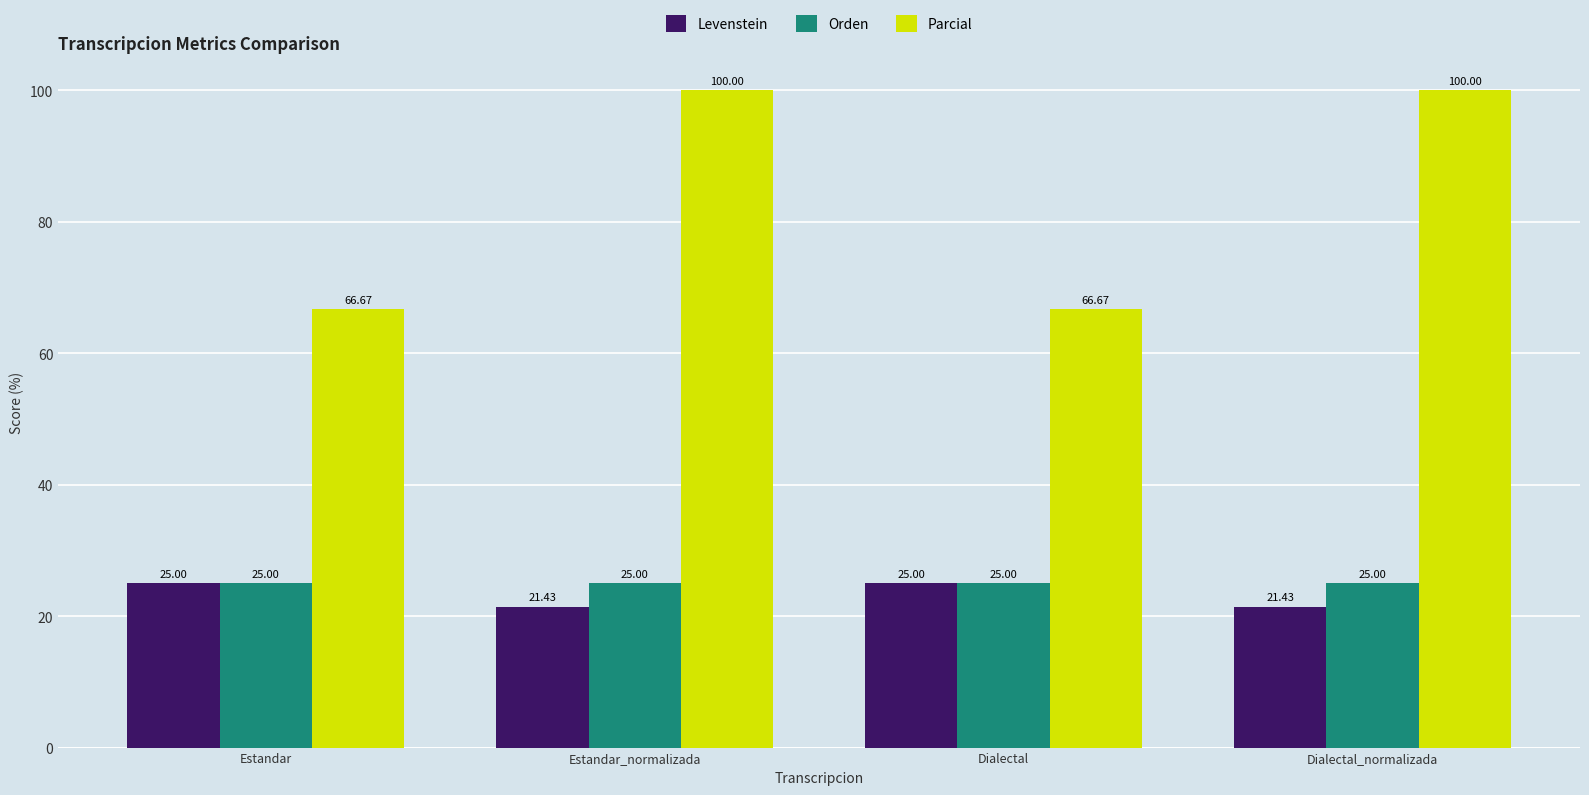

What is the difference between the maximum and second lowest values in the Parcial series?

33.3